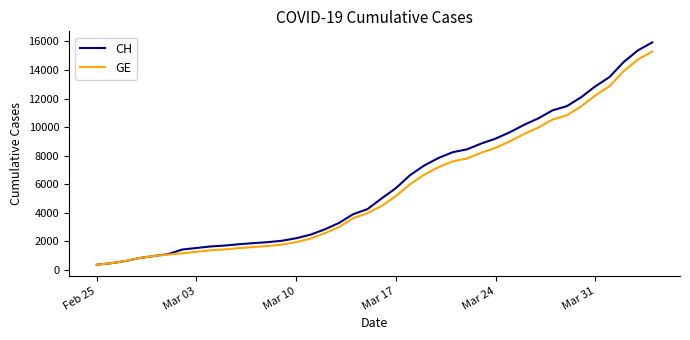

What are all the series names shown in the legend?

CH, GE